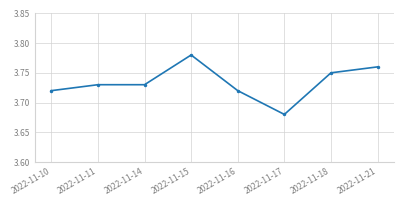

Is it true that the value at 2022-11-17 is 2.3?

False